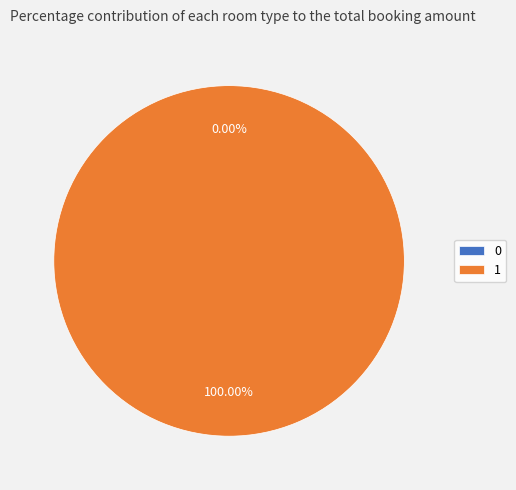

Combined, do 1 and 0 account for over 50%?

Yes